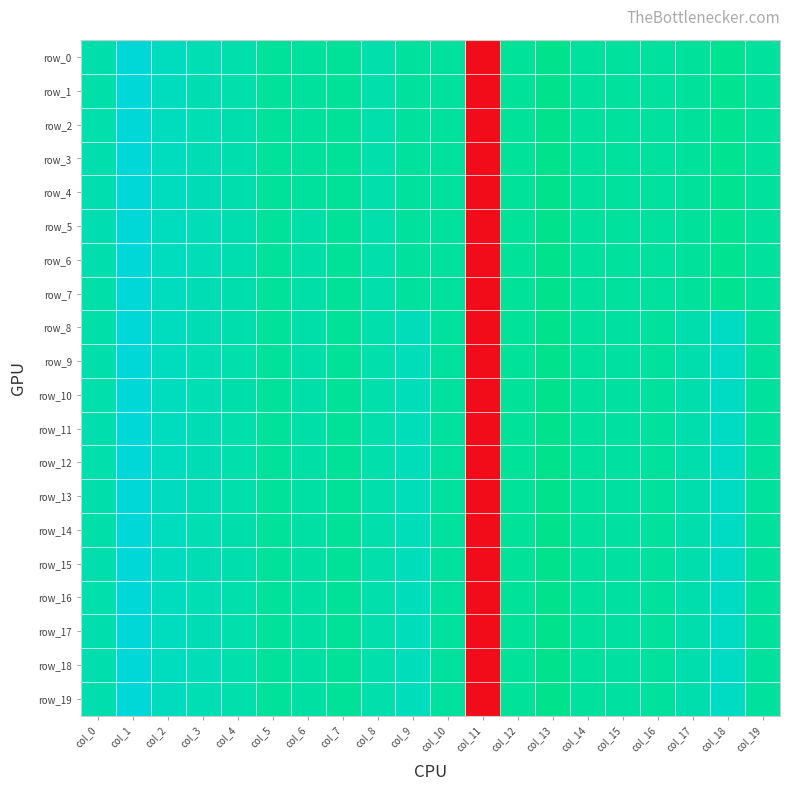

What is the average value of the row_10 series?

-0.1